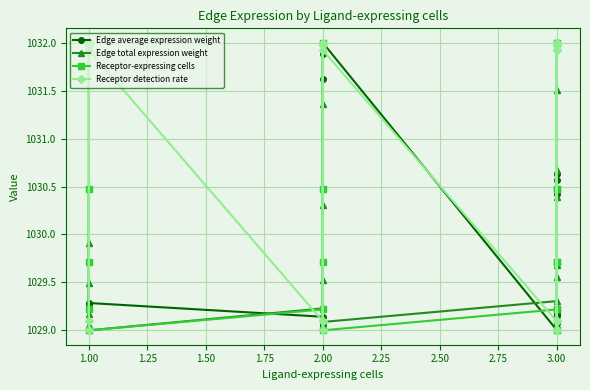

True or false: Receptor-expressing cells has more than 1 interior local peaks.

True